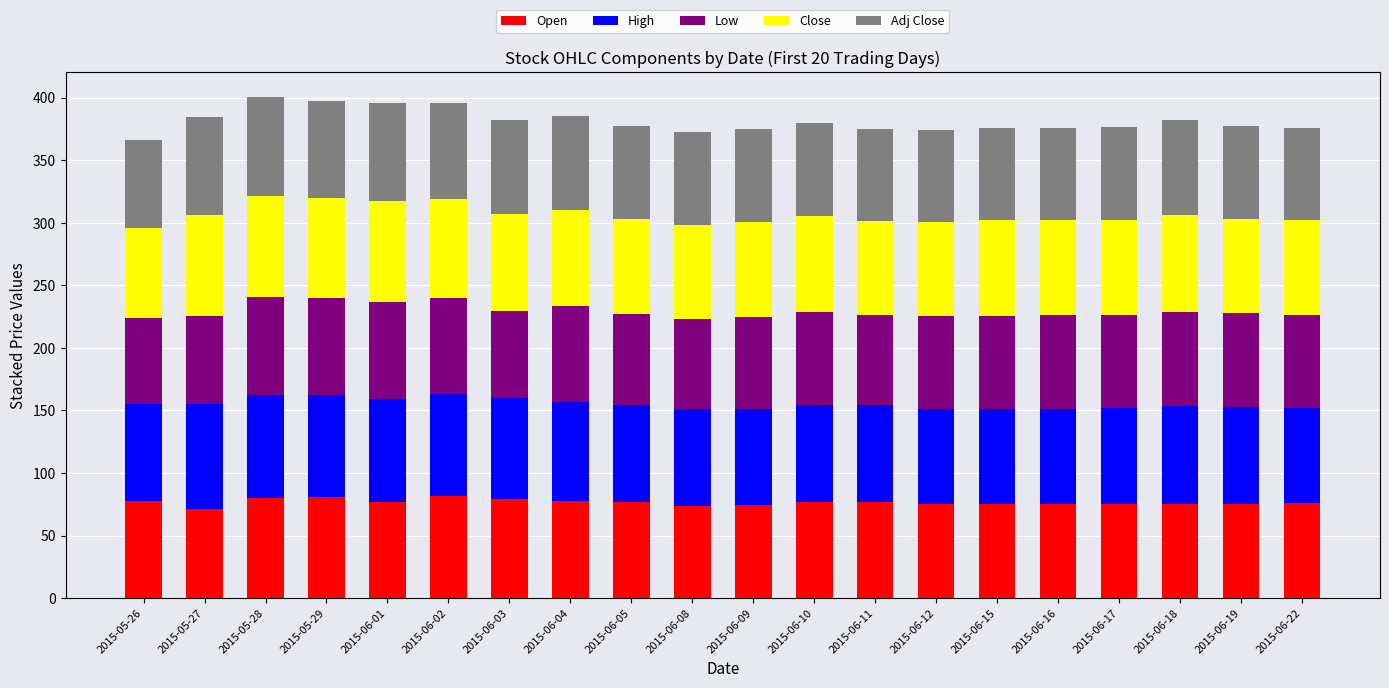

What is the difference between the second highest and second lowest values in the Open series?

6.8